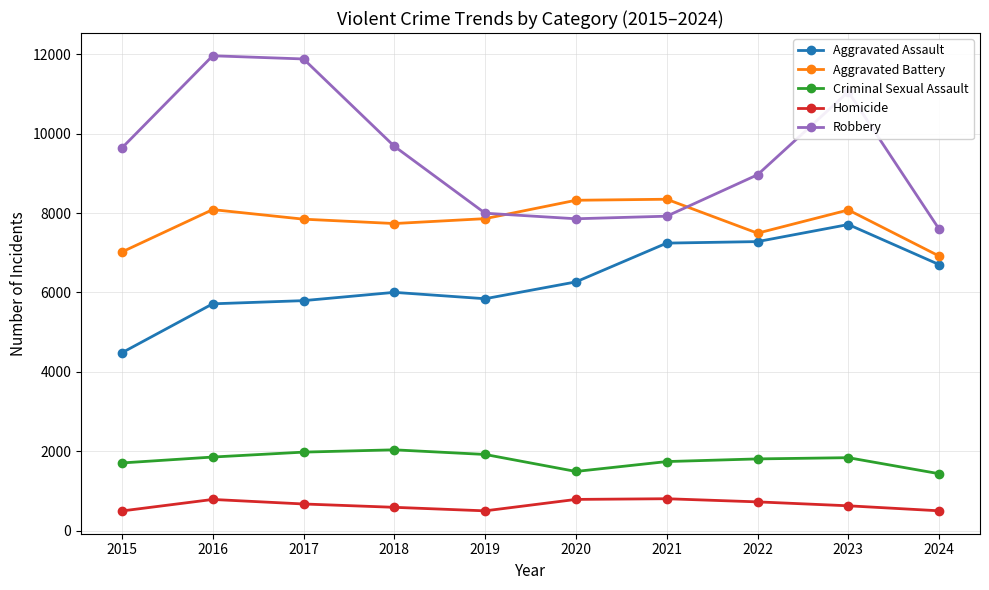

What is the value of the Aggravated Assault point at the 10th from the left?

6701